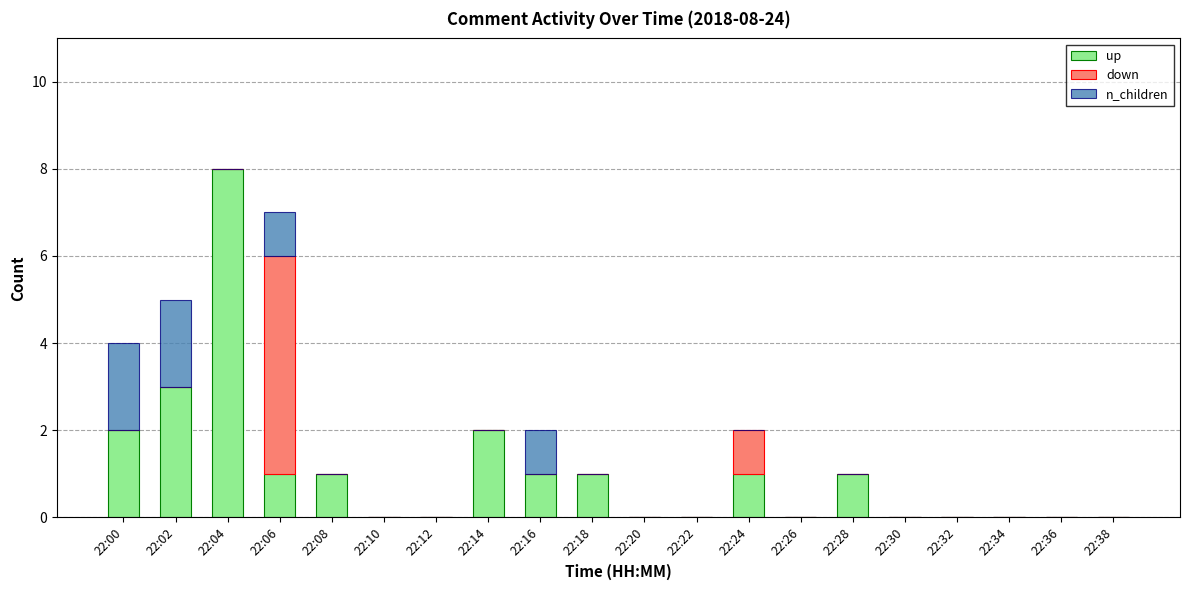

At which label does up reach its peak?

22:04